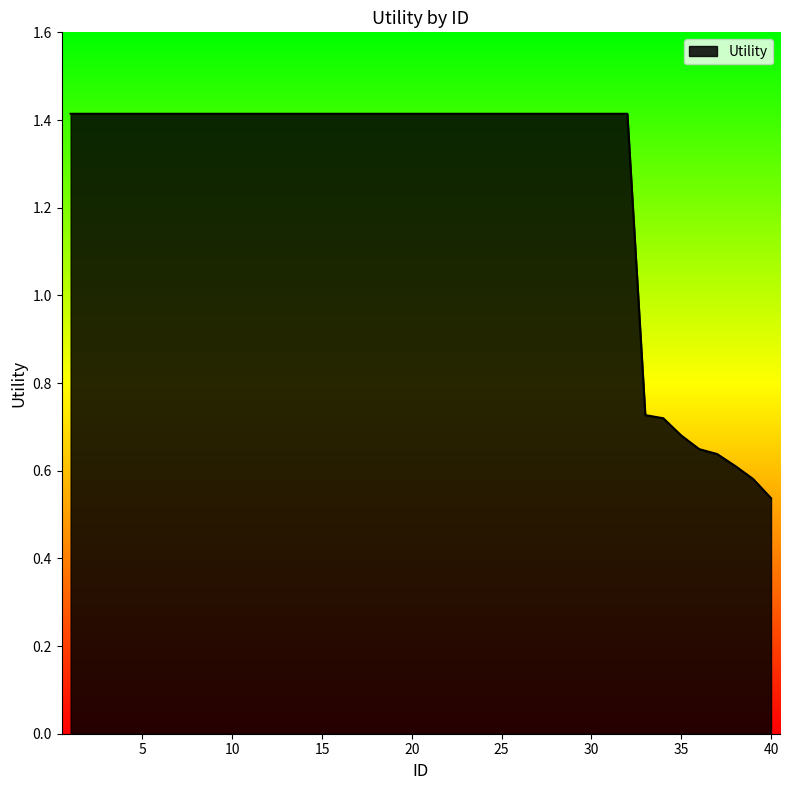

What is the difference between the maximum and minimum values?

0.9